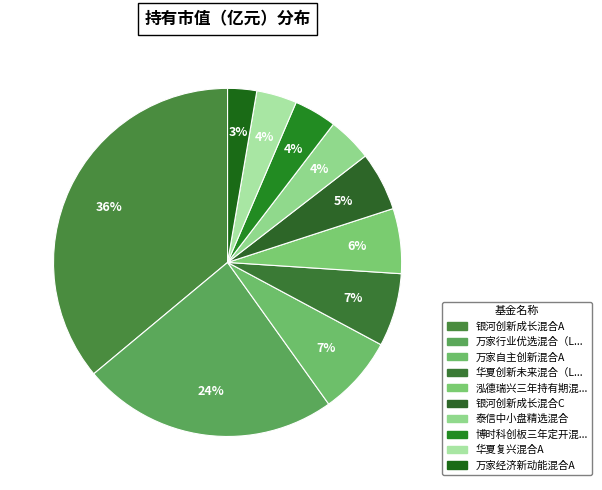

Rank the categories by value from lowest to highest.

万家经济新动能混合A, 华夏复兴混合A, 博时科创板三年定开混合, 泰信中小盘精选混合, 银河创新成长混合C, 泓德瑞兴三年持有期混合, 华夏创新未来混合（LOF）, 万家自主创新混合A, 万家行业优选混合（LOF）, 银河创新成长混合A